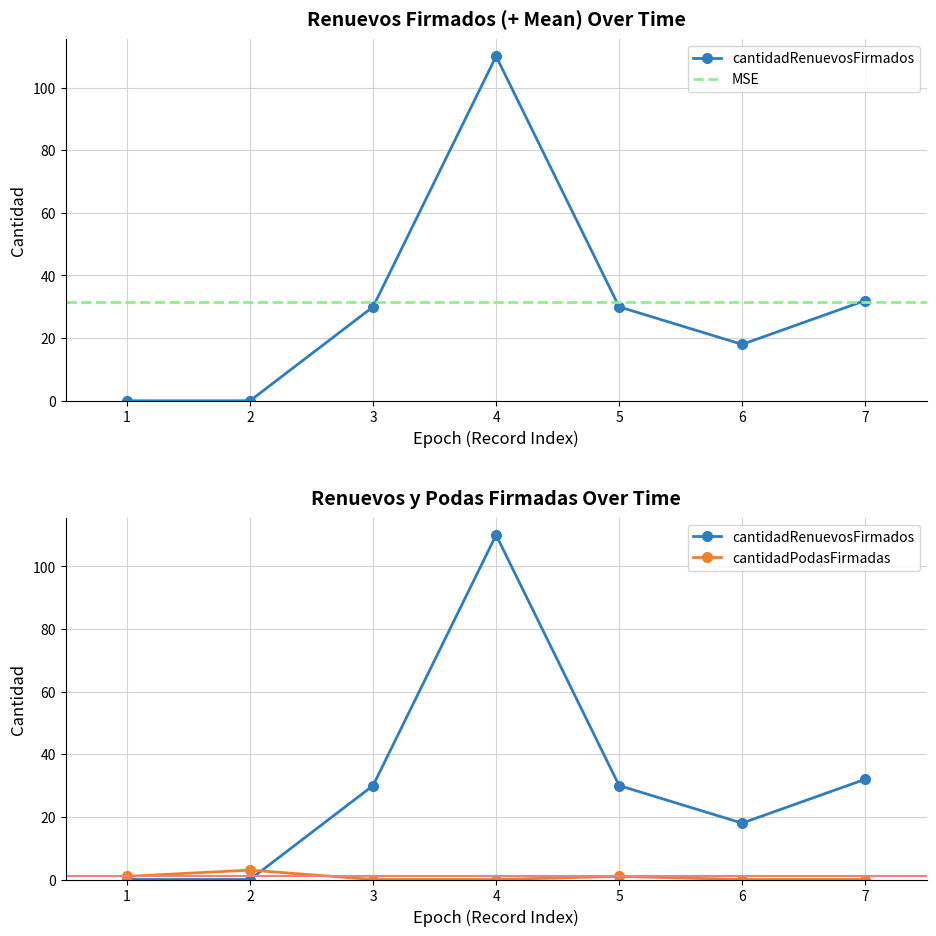

List the series in order of their overall mean, highest first.

cantidadRenuevosFirmados, cantidadPodasFirmadas